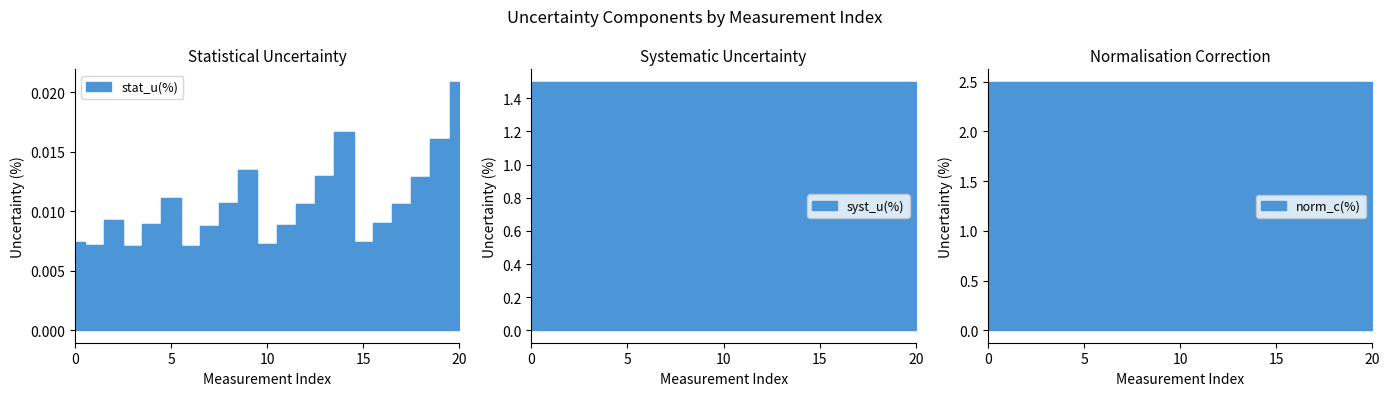

What is the maximum value shown in the chart?

2.5